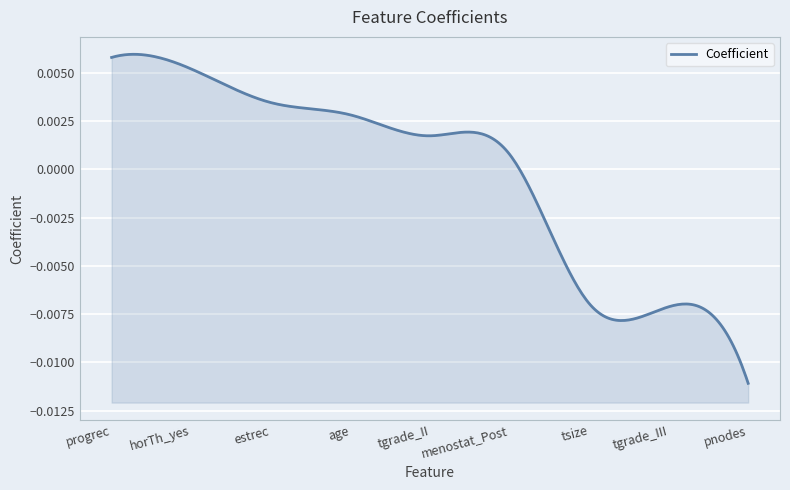

List the labels in order of value, smallest first.

pnodes, tgrade_III, tsize, menostat_Post, tgrade_II, age, estrec, horTh_yes, progrec